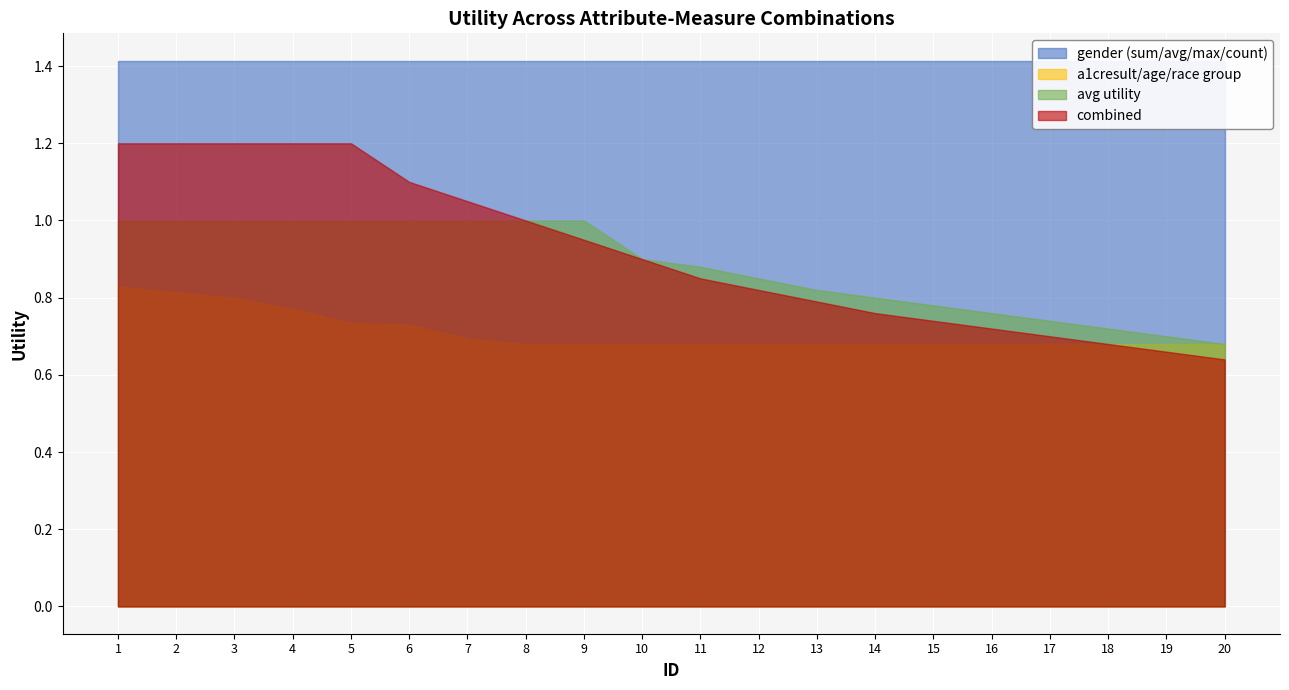

The avg utility series shows 0.6 at 5. True or false?

False